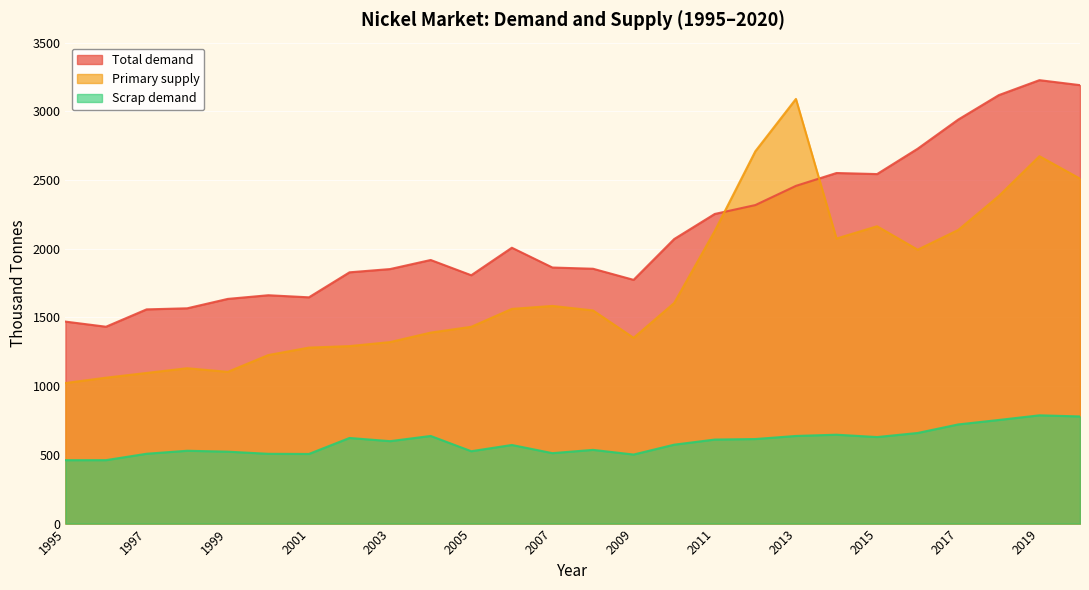

What is the maximum value shown in the chart?

3226.9